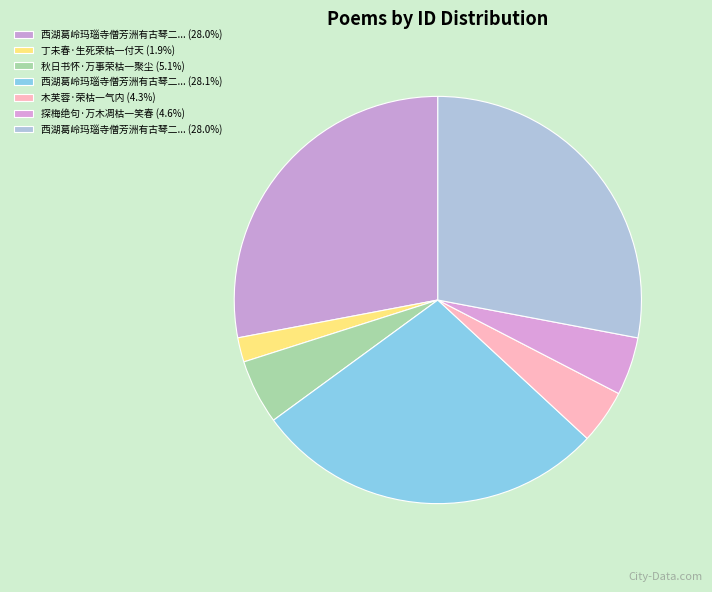

Does any single category account for the majority?

No